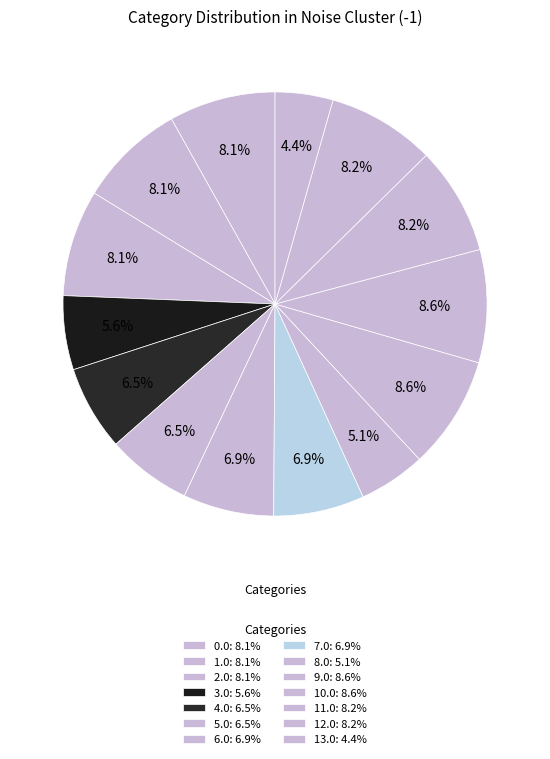

Do 5.0 and 8.0 together represent more than half of the pie?

No